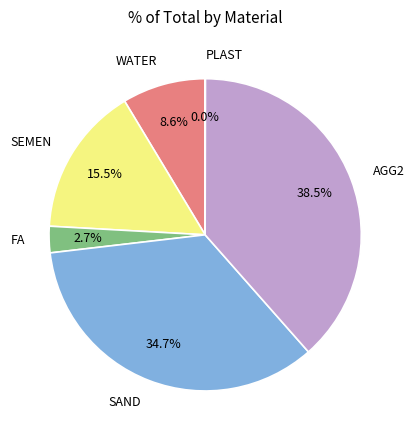

To the nearest percent, what is the difference between the largest and smallest slice percentages?

38%